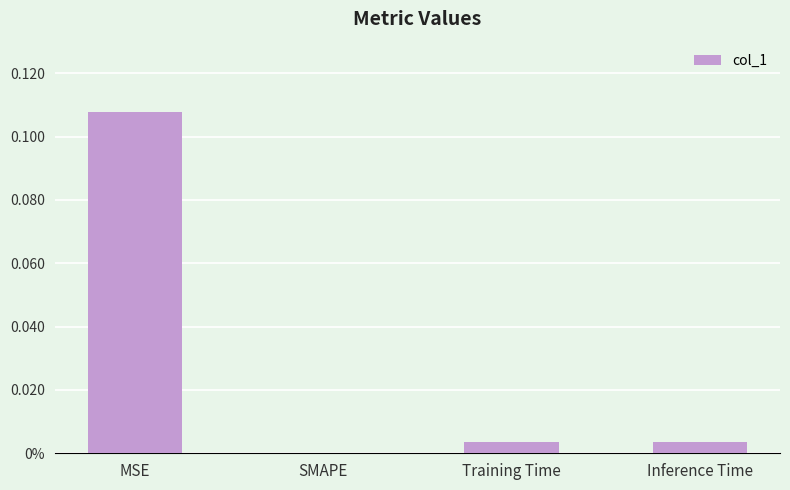

Are the bars horizontal?

No